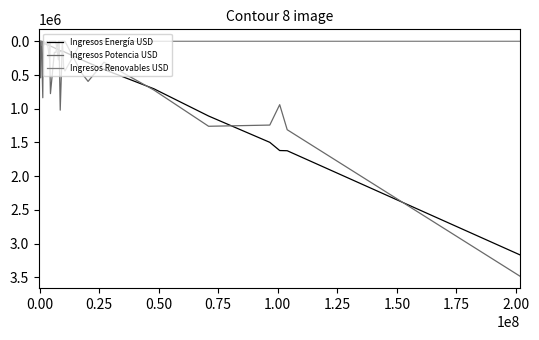

Rank the series by their average value, from highest to lowest.

Ingresos Potencia USD, Ingresos Energía USD, Ingresos Renovables USD